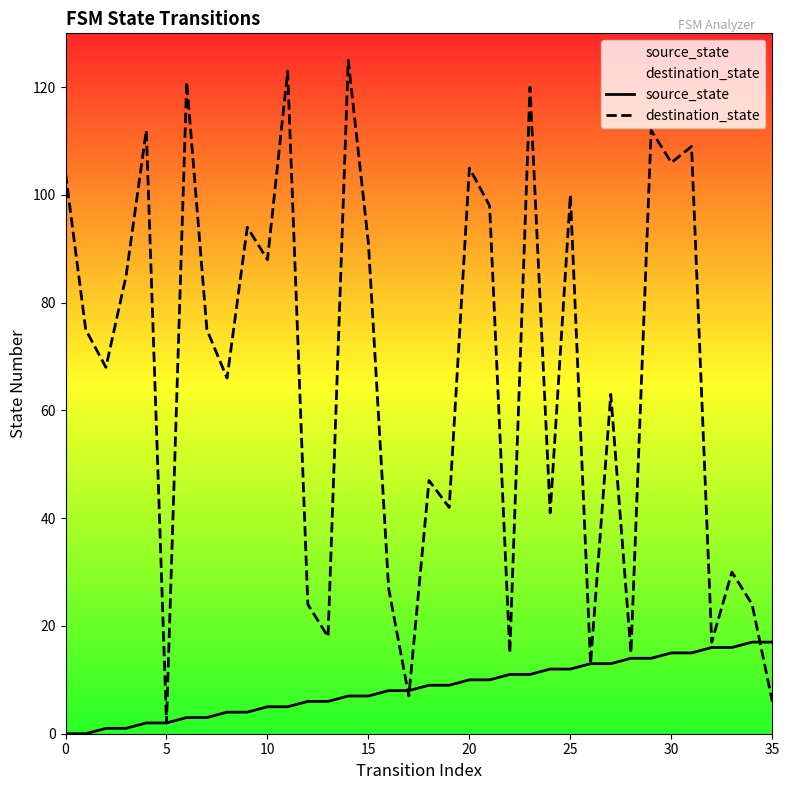

What is the label of the 9th point from the right?

27